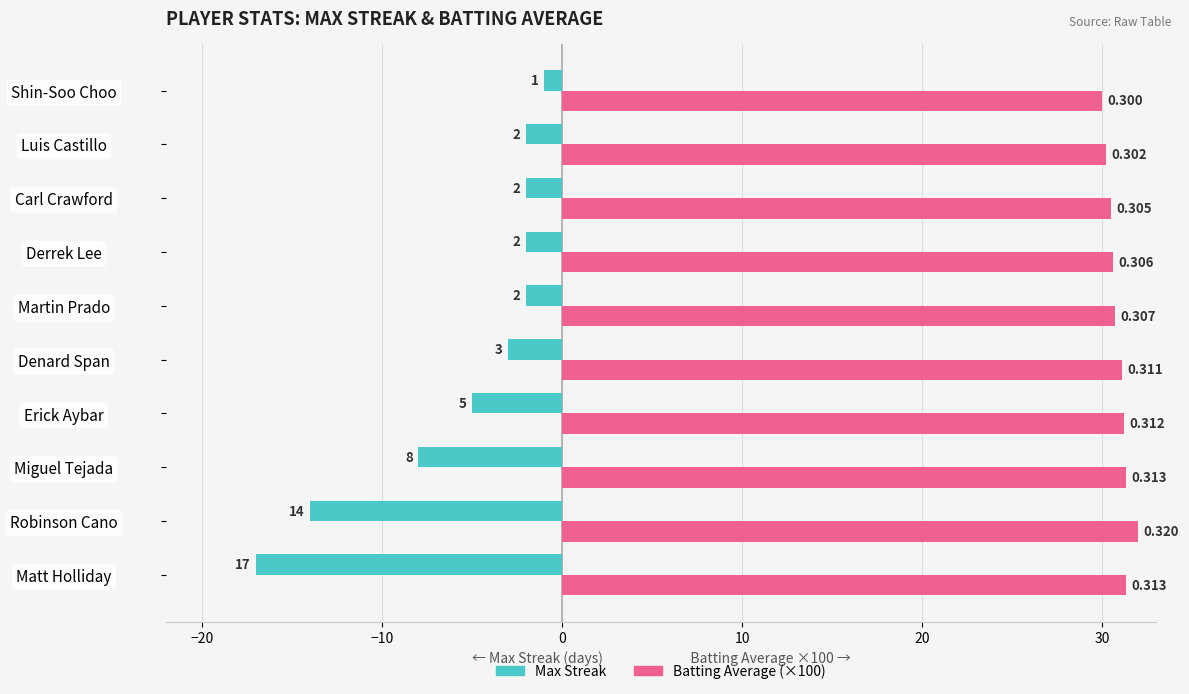

Reading left to right, what are all the values shown in this chart?

Max Streak: -17.0	-14.0	-8.0	-5.0	-3.0	-2.0	-2.0	-2.0	-2.0	-1.0
Batting Average (×100): 31.3	32.0	31.3	31.2	31.1	30.7	30.6	30.5	30.2	30.0